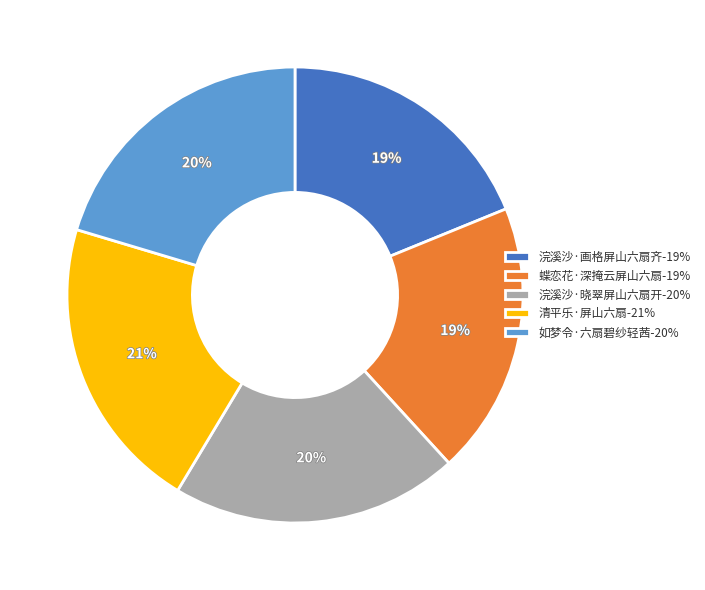

Which has a higher value, 如梦令·六扇碧纱轻茜 or 浣溪沙·画格屏山六扇齐?

如梦令·六扇碧纱轻茜